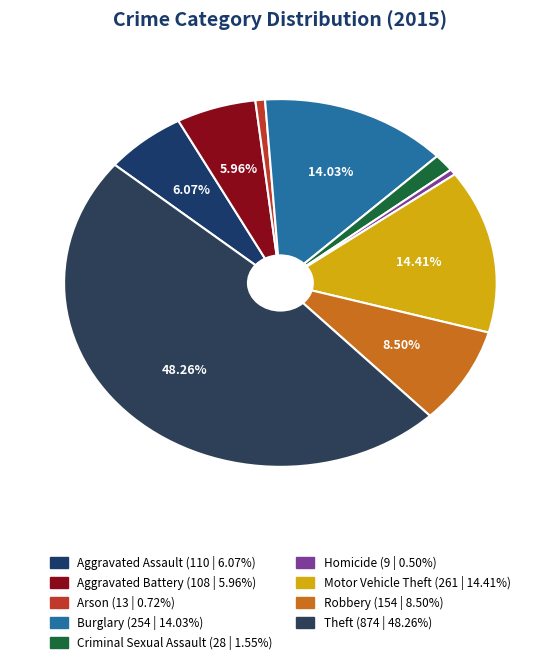

To the nearest percent, what is the difference between the Aggravated Battery and Homicide slice percentages?

5%